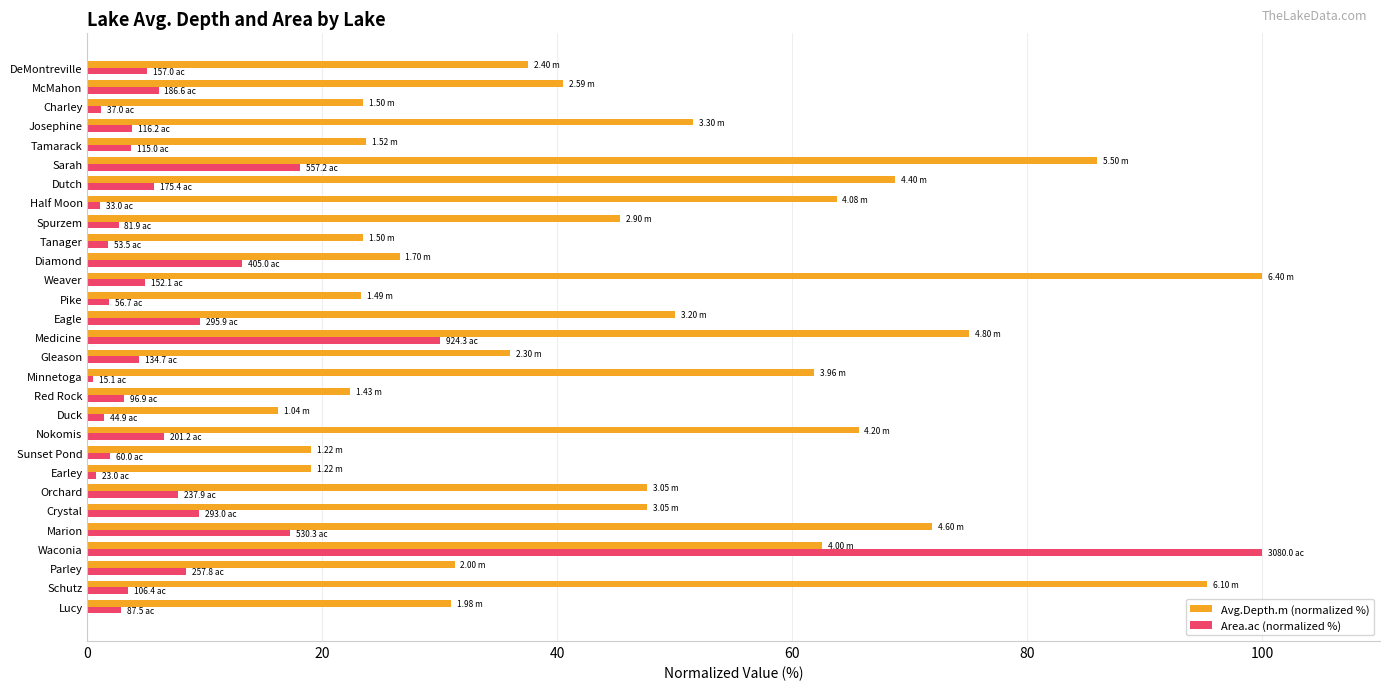

At which category is the sum across all series the highest?

Waconia